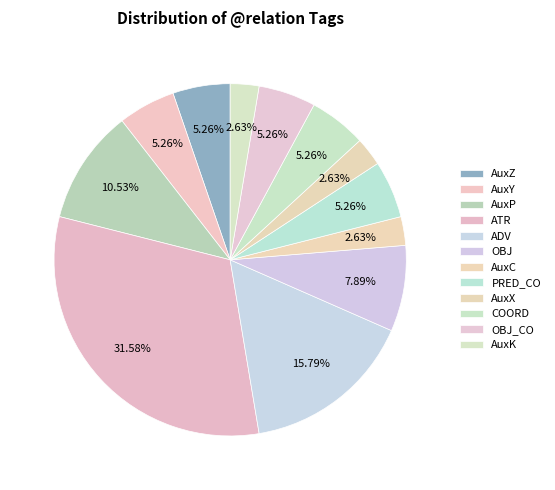

To the nearest percent, what is the combined percentage of OBJ_CO and AuxC?

8%